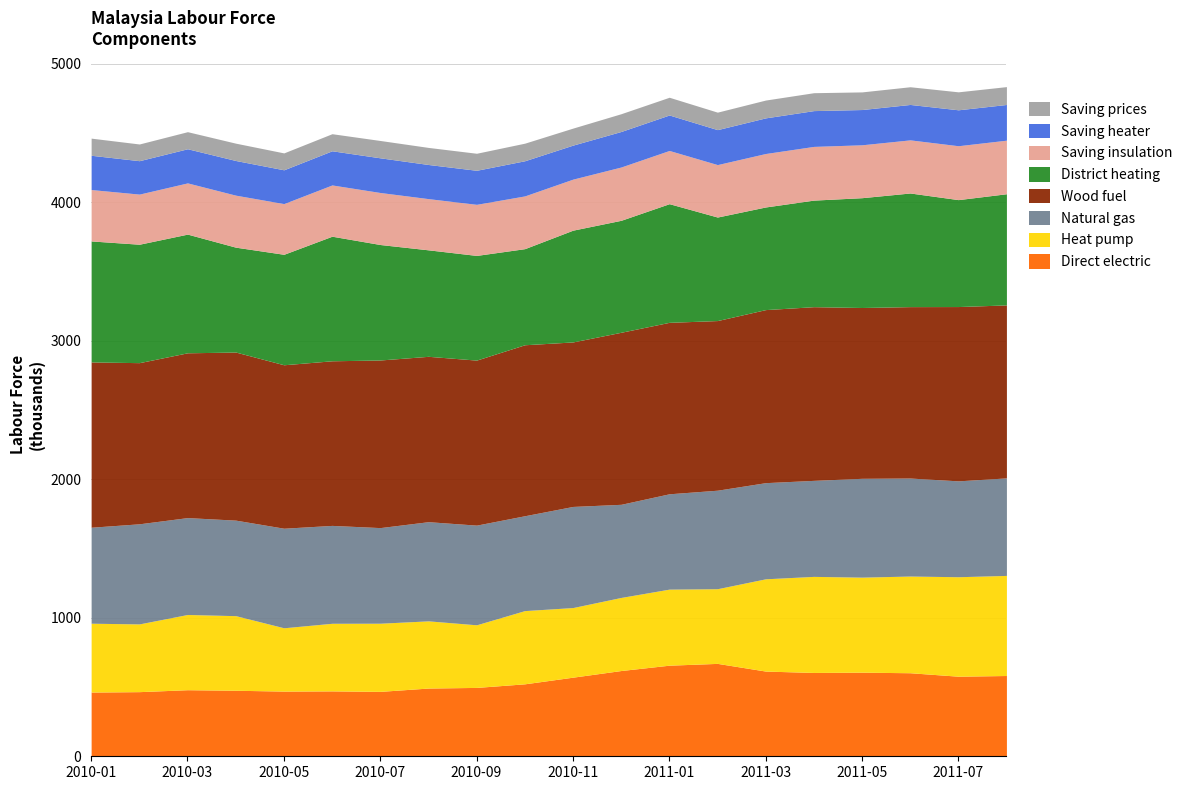

What is the highest value of the Direct electric series?

670.5